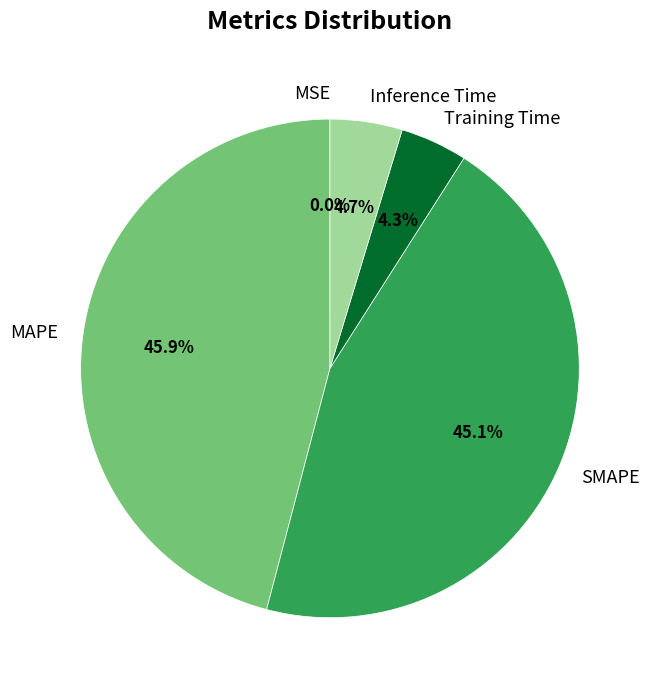

Between MAPE and Training Time, which is larger?

MAPE